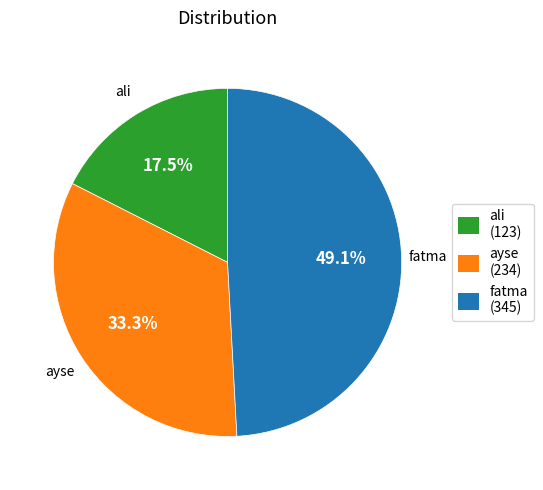

Is the sum of fatma and ali greater than half?

Yes